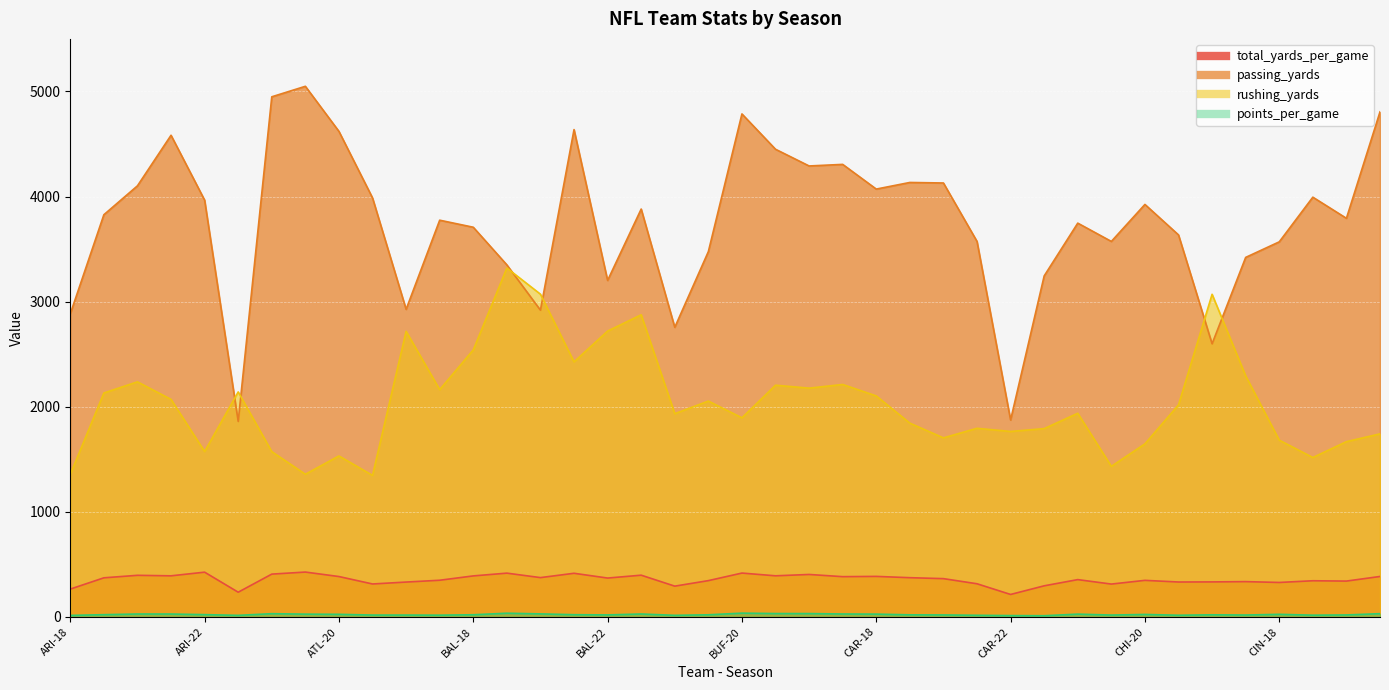

What value does the total_yards_per_game series have at CAR-21?

315.8